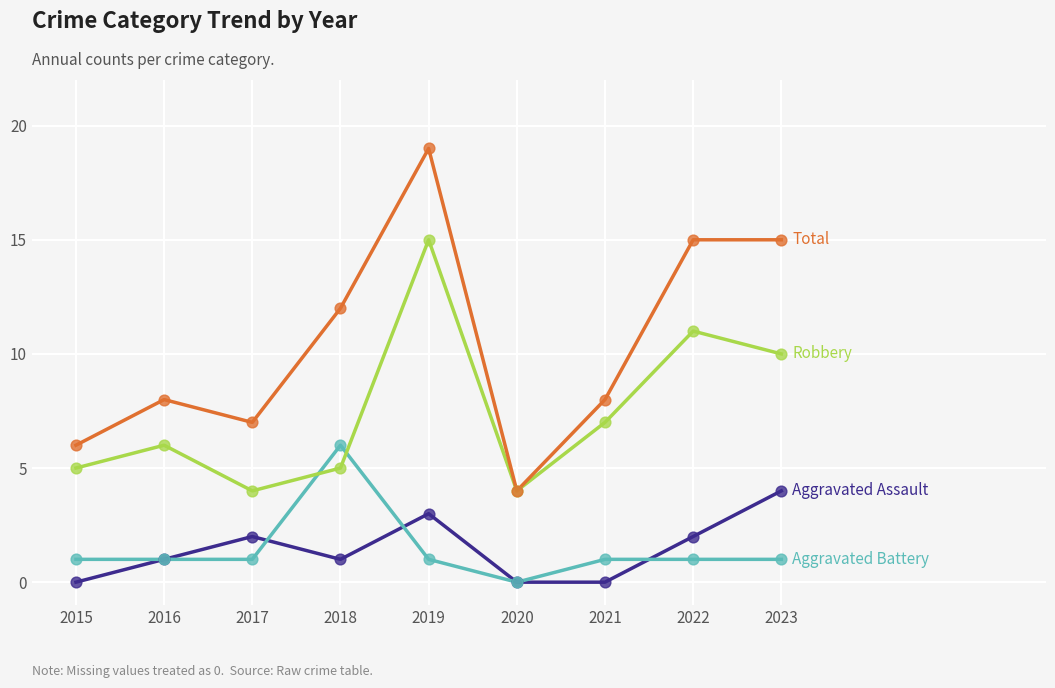

What is the total value across all series at 2015?

12